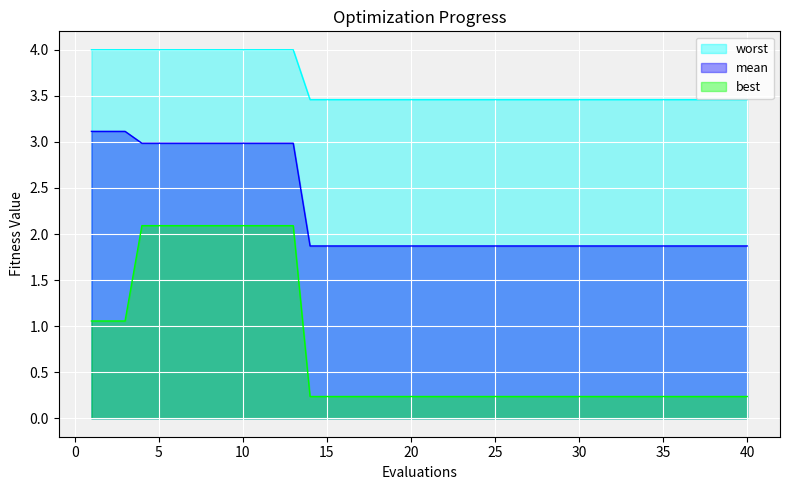

True or false: mean and worst cross at least once.

False